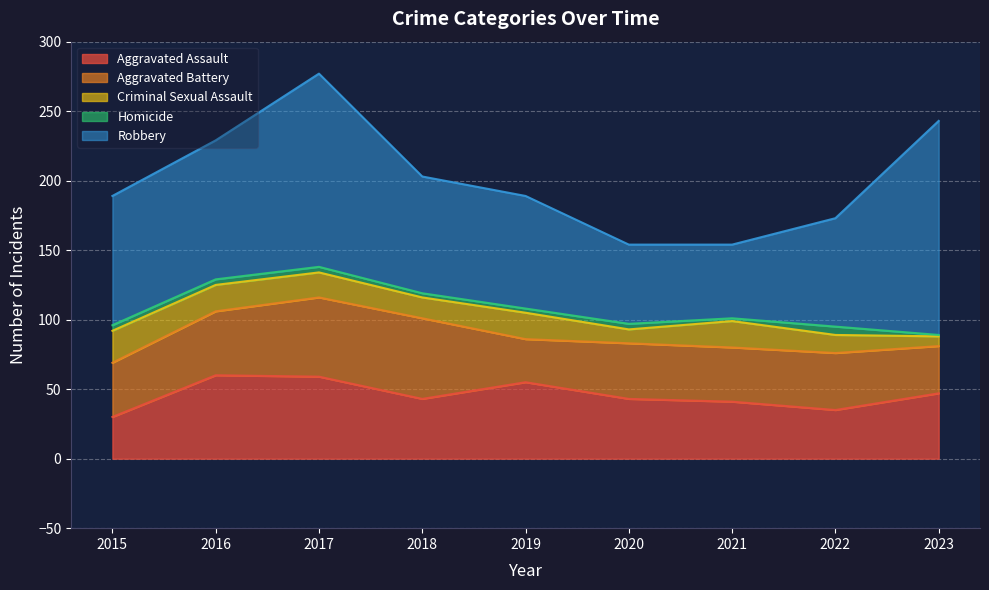

Reading left to right, extract all data points from this chart.

Aggravated Assault: 2015=30	2016=60	2017=59	2018=43	2019=55	2020=43	2021=41	2022=35	2023=47
Aggravated Battery: 2015=39	2016=46	2017=57	2018=58	2019=31	2020=40	2021=39	2022=41	2023=34
Criminal Sexual Assault: 2015=23	2016=19	2017=18	2018=15	2019=19	2020=10	2021=19	2022=13	2023=7
Homicide: 2015=4	2016=4	2017=4	2018=3	2019=3	2020=4	2021=2	2022=6	2023=1
Robbery: 2015=93	2016=100	2017=139	2018=84	2019=81	2020=57	2021=53	2022=78	2023=154